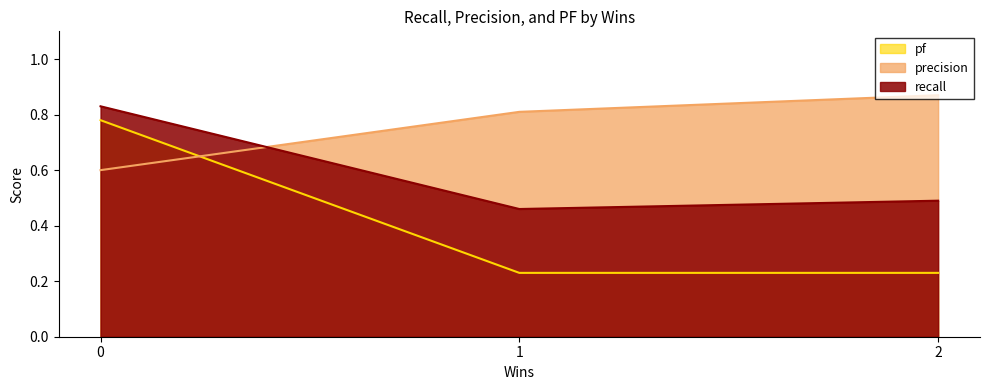

At which label is recall closest to 0?

1